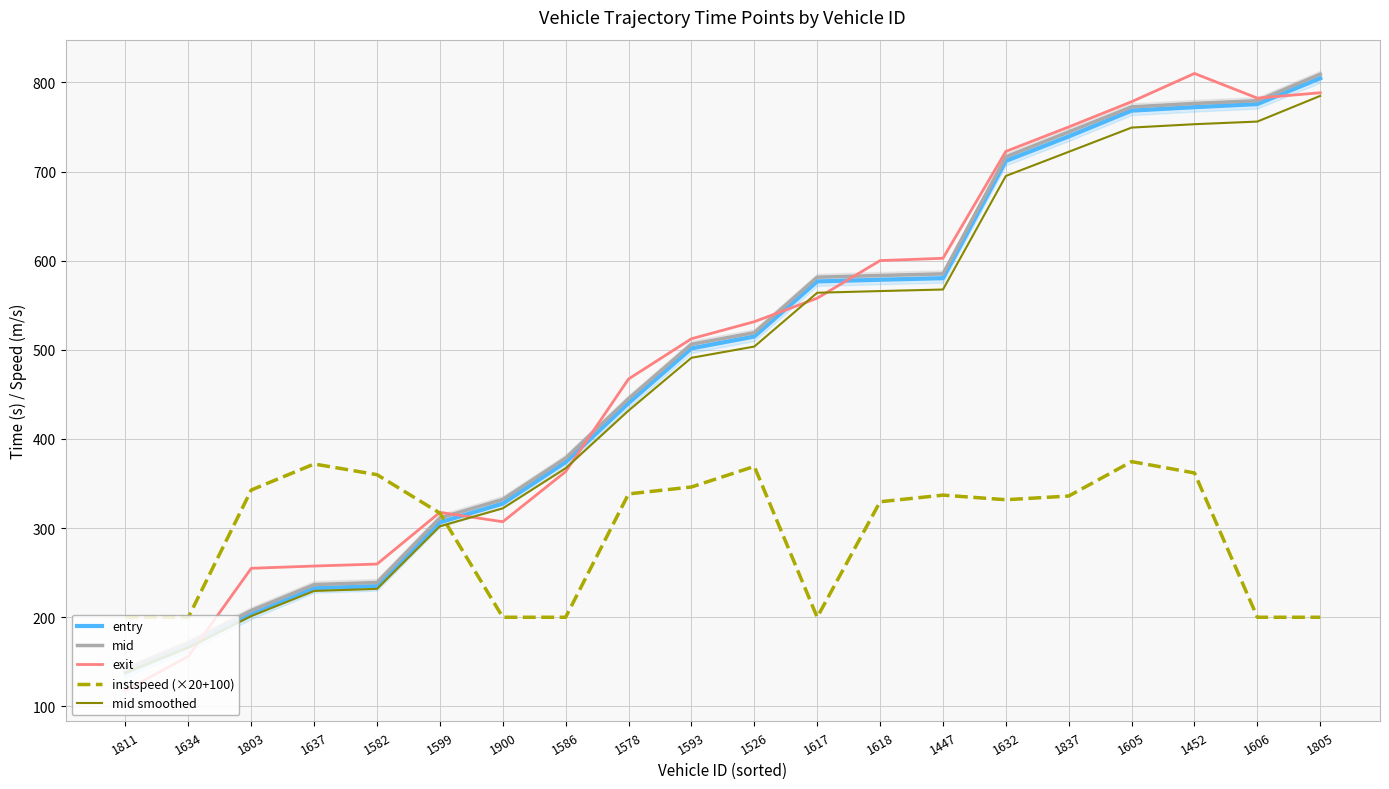

At which category does the chart reach its peak across all series?

1452